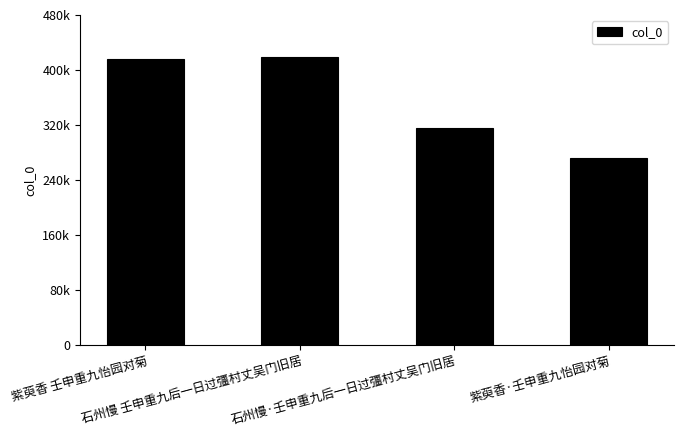

Are the bars horizontal?

No